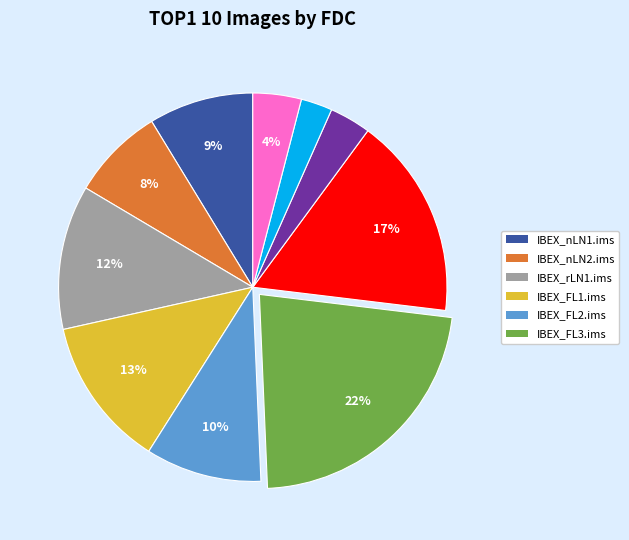

To the nearest percent, what is the average slice percentage?

10%